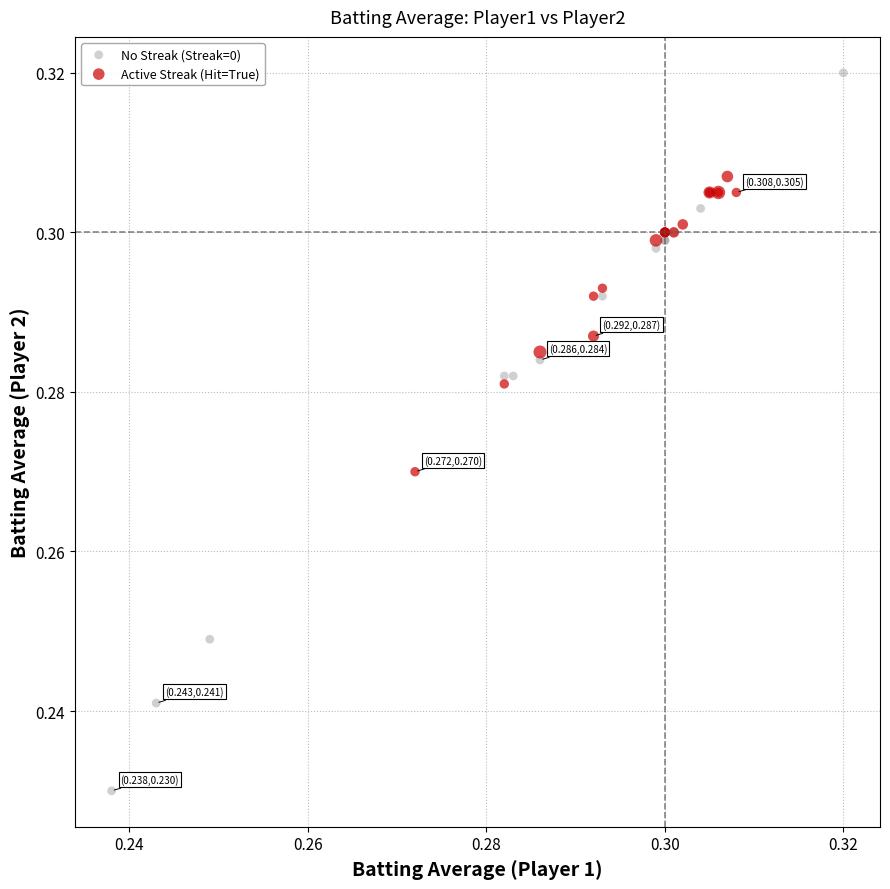

Which series contains the lowest Y value?

No Streak (Streak=0)